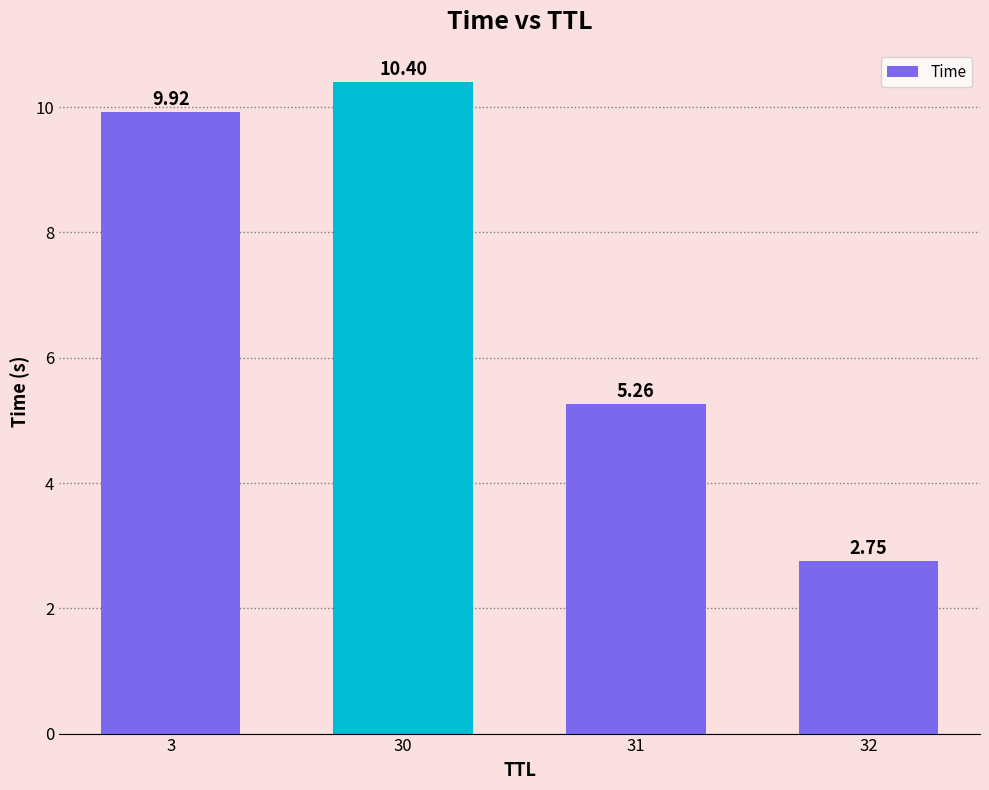

Count the number of data series in this chart.

1